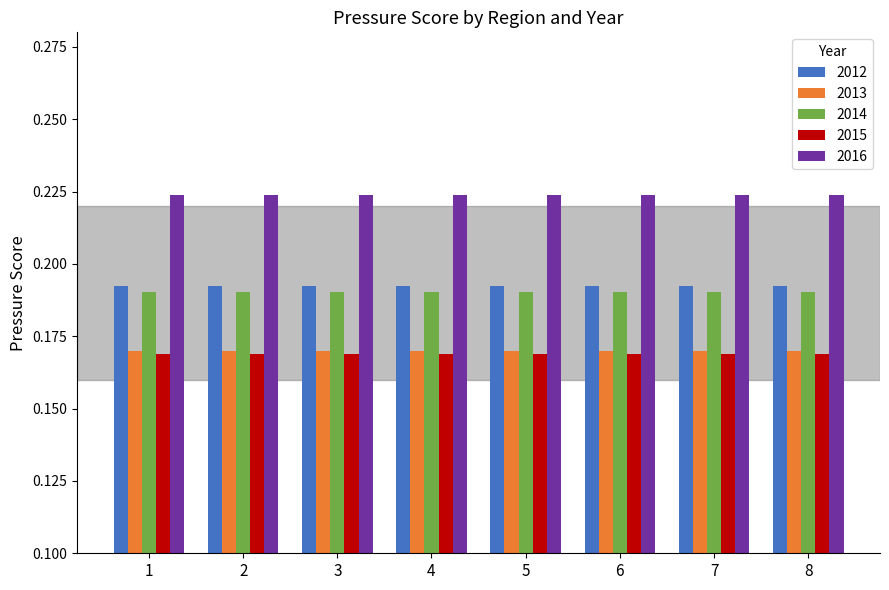

Which series has the largest total across all categories?

2016